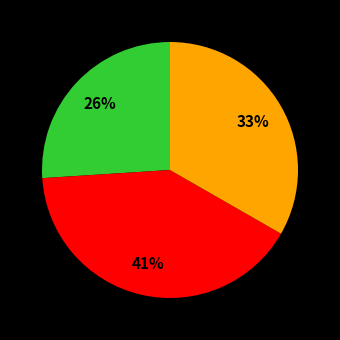

To the nearest percent, what is the average slice percentage?

33%